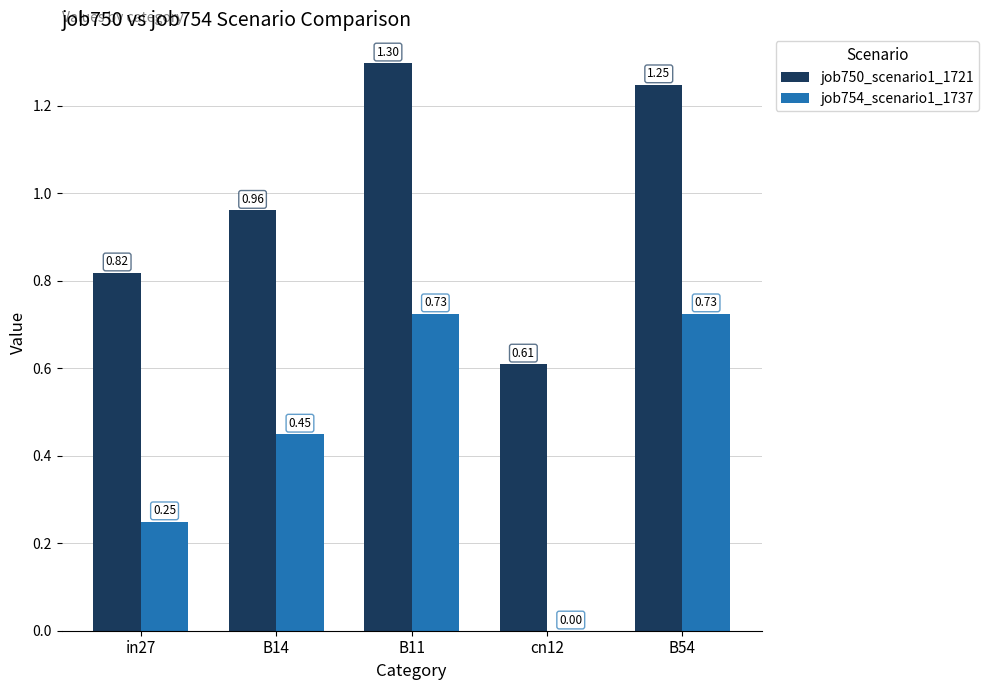

Between B14 and B54, which series saw the biggest shift?

job750_scenario1_1721